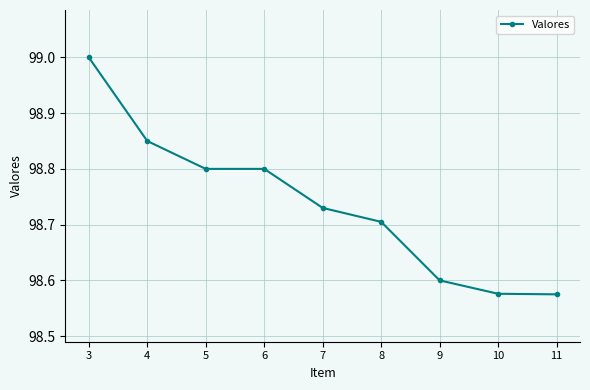

True or false: the data shows 68.8 at 6.

False